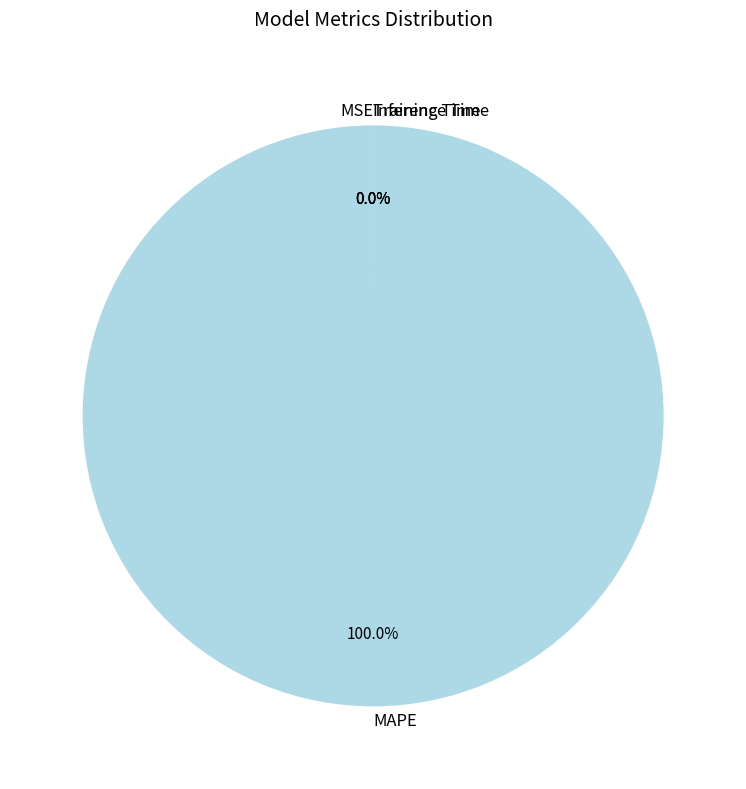

Which slice is the largest?

MAPE